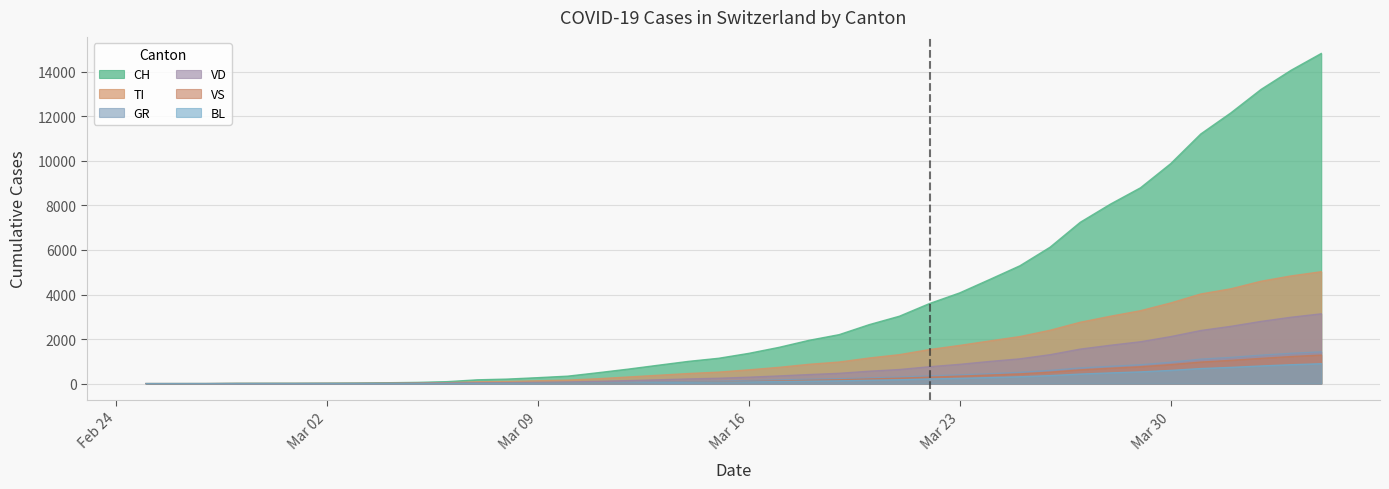

Is the value of GR at 2020-03-13 greater than the value of VD at 2020-03-04?

Yes